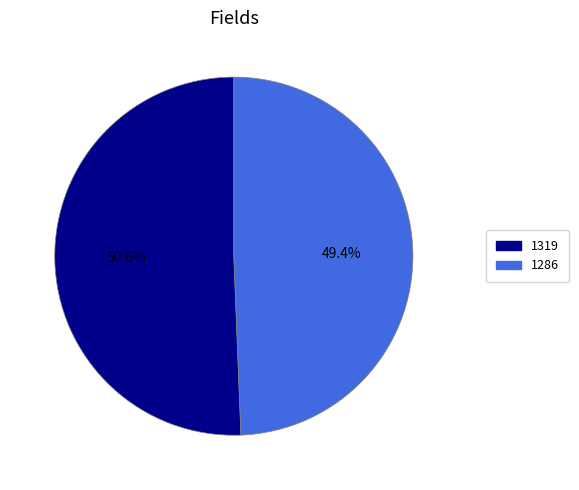

To the nearest percent, what is the average slice percentage?

50%